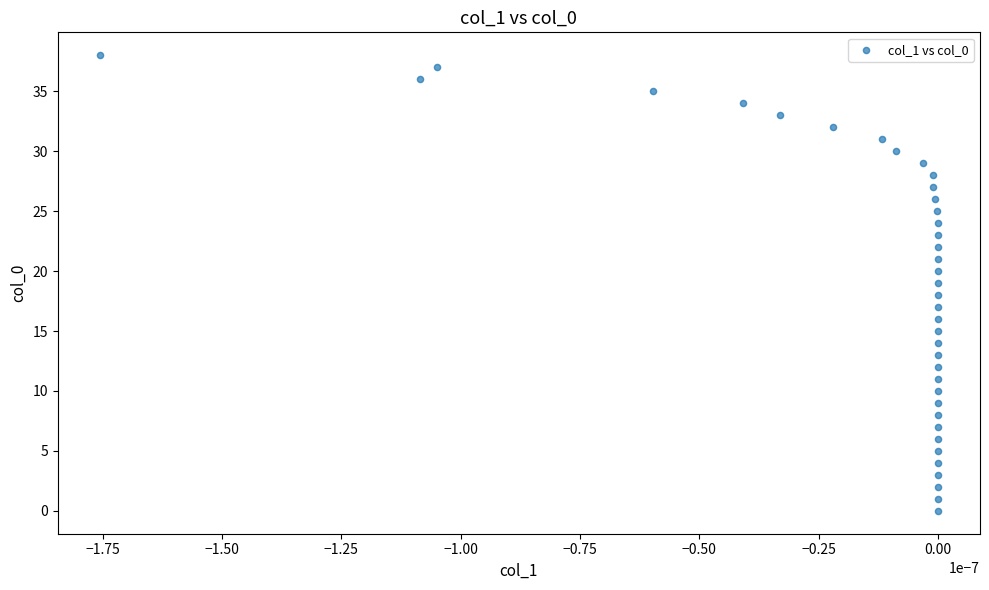

What is the range of Y values (max minus min)?

38